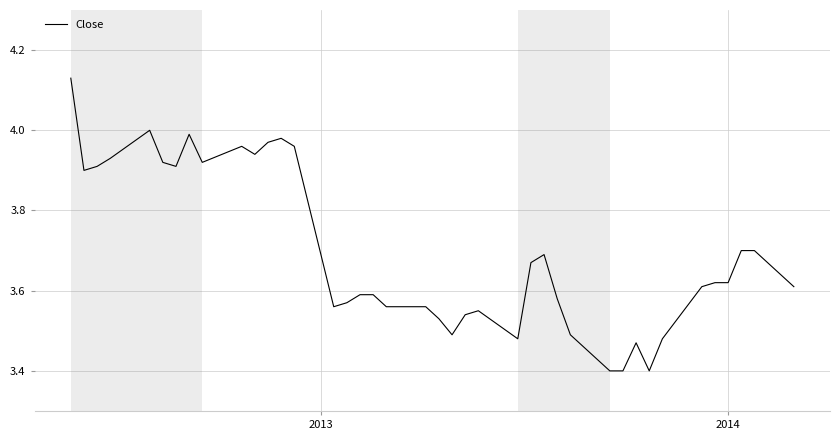

What is the smallest value displayed?

3.4